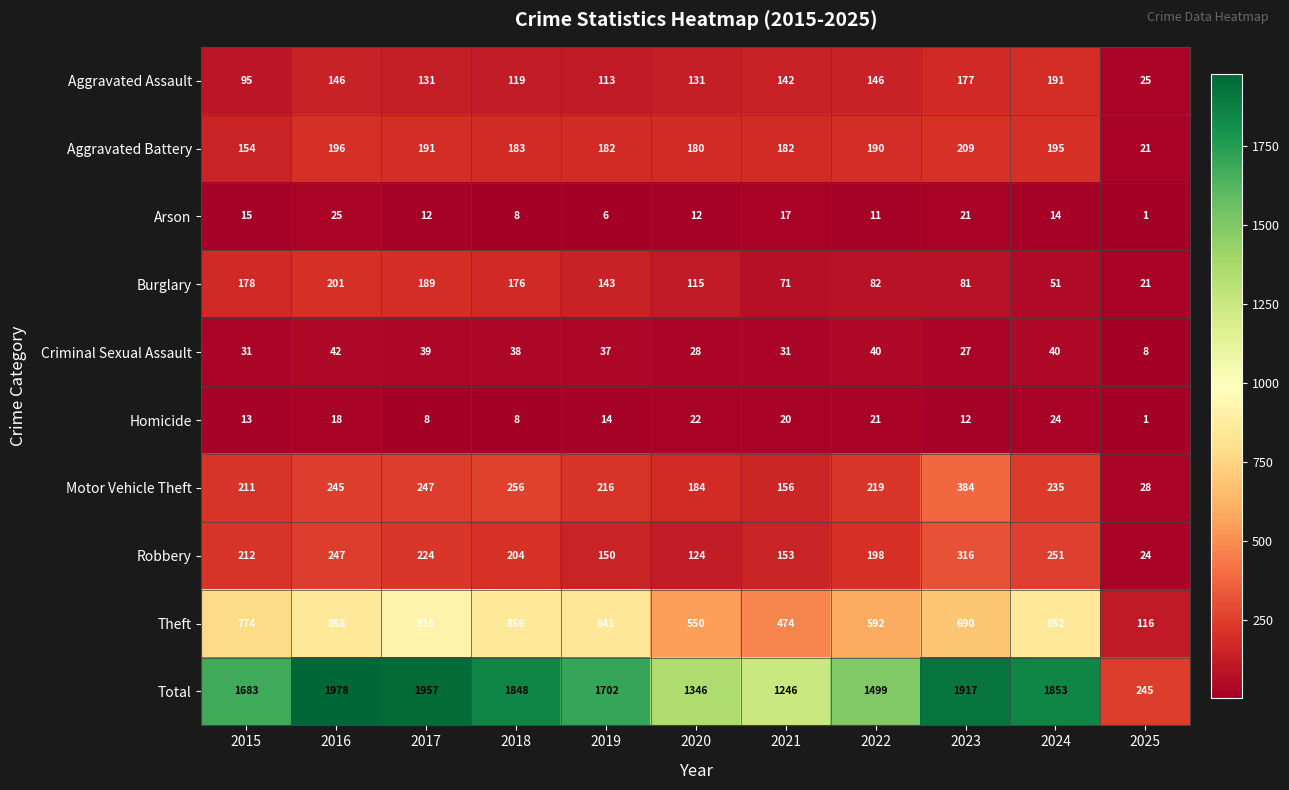

Which series has the largest range (max minus min)?

Total